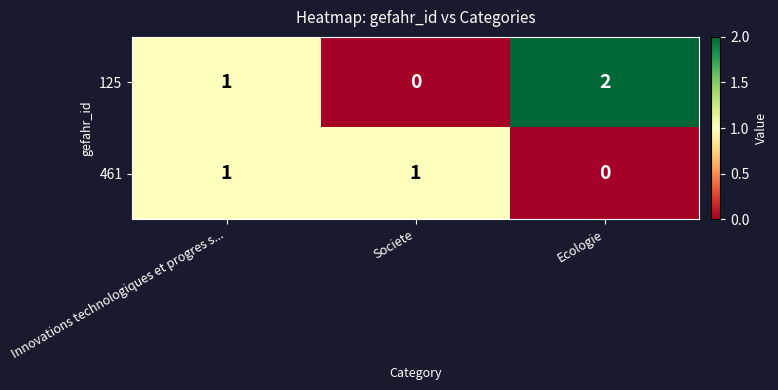

True or false: 125 has a value of 2 at Innovations technologiques et progres s....

False